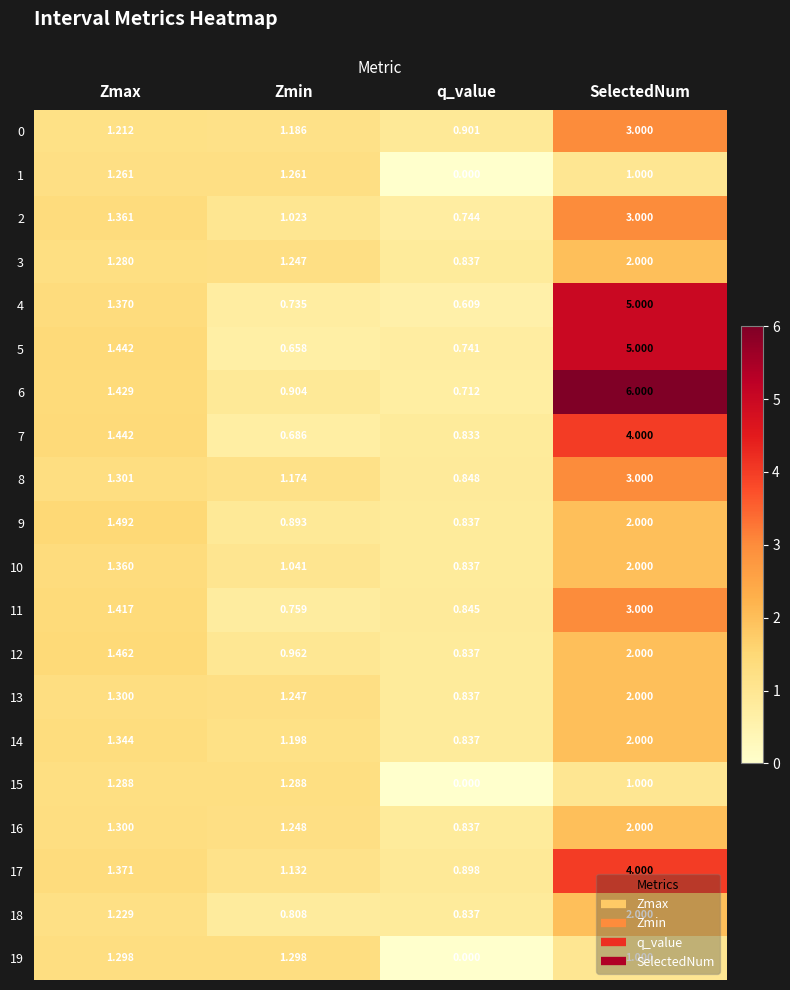

Where is 4 nearest to the value 2?

Zmax